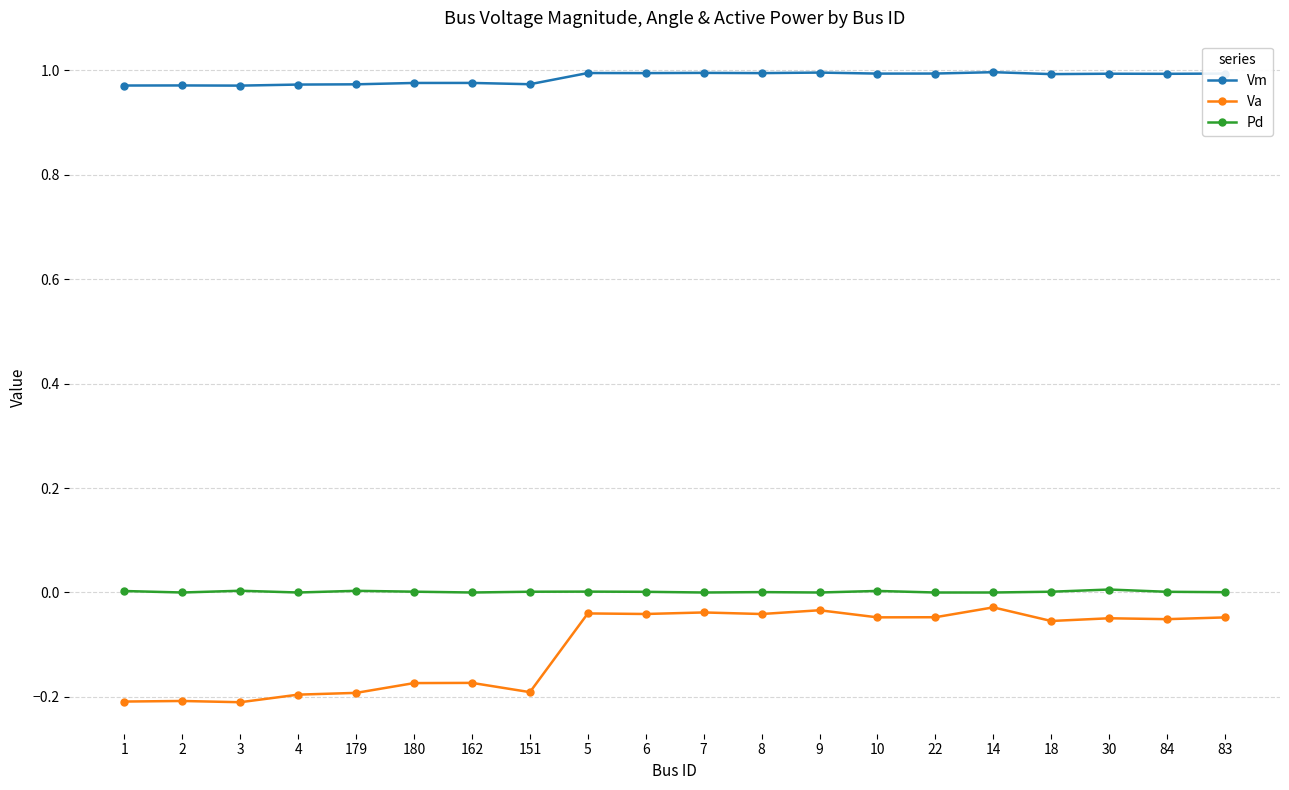

What is the label of the 14th point from the left?

10